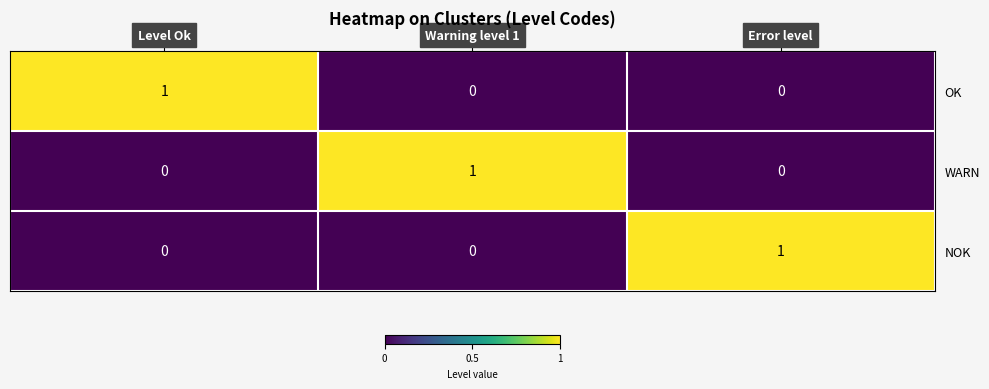

Is it true that WARN equals 0 at Error level?

True